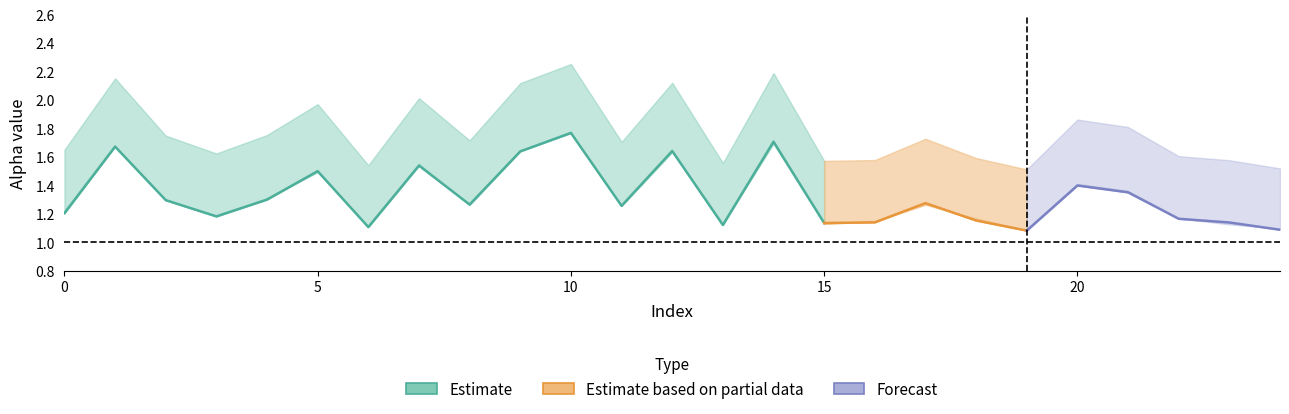

Reading left to right, list all the values displayed in this chart.

alpha_max_vals: 0=1.7	1=2.2	2=1.8	3=1.6	4=1.8	5=2.0	6=1.5	7=2.0	8=1.7	9=2.1	10=2.3	11=1.7	12=2.1	13=1.6	14=2.2	15=1.6	16=1.6	17=1.7	18=1.6	19=1.5	20=1.9	21=1.8	22=1.6	23=1.6	24=1.5
alpha_r_vals: 0=1.2	1=1.7	2=1.3	3=1.2	4=1.3	5=1.5	6=1.1	7=1.5	8=1.3	9=1.6	10=1.8	11=1.3	12=1.6	13=1.1	14=1.7	15=1.1	16=1.1	17=1.3	18=1.2	19=1.1	20=1.4	21=1.4	22=1.2	23=1.1	24=1.1
alpha_m_vals: 0=1.2	1=1.7	2=1.3	3=1.2	4=1.3	5=1.5	6=1.1	7=1.6	8=1.3	9=1.6	10=1.8	11=1.3	12=1.6	13=1.1	14=1.7	15=1.1	16=1.1	17=1.3	18=1.2	19=1.1	20=1.4	21=1.4	22=1.2	23=1.1	24=1.1